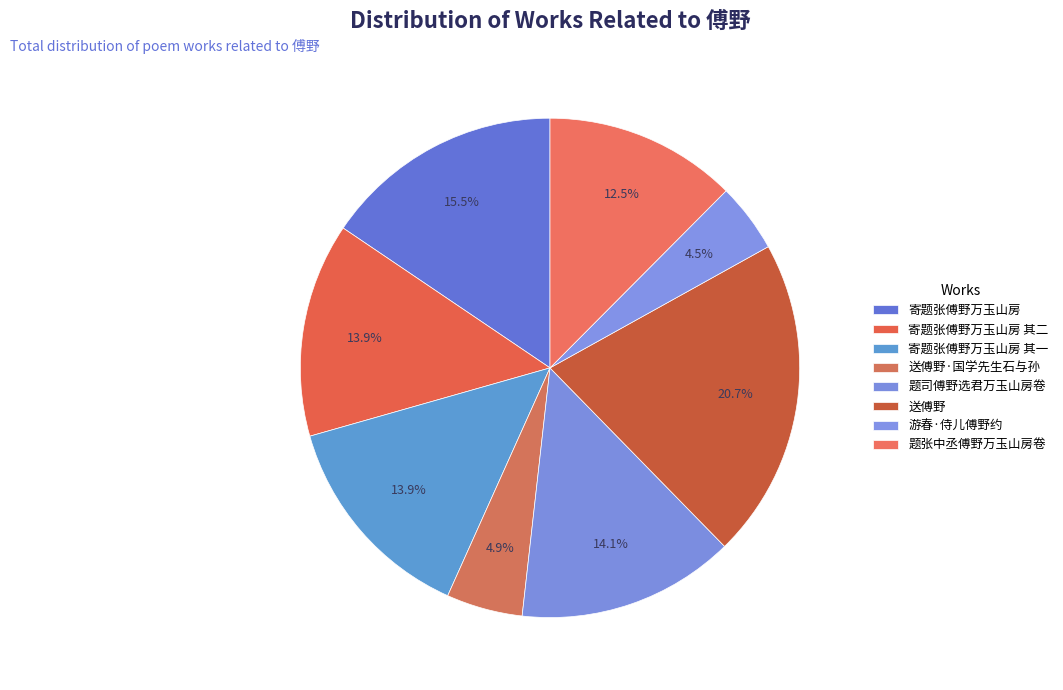

How many slices are in this pie chart?

8